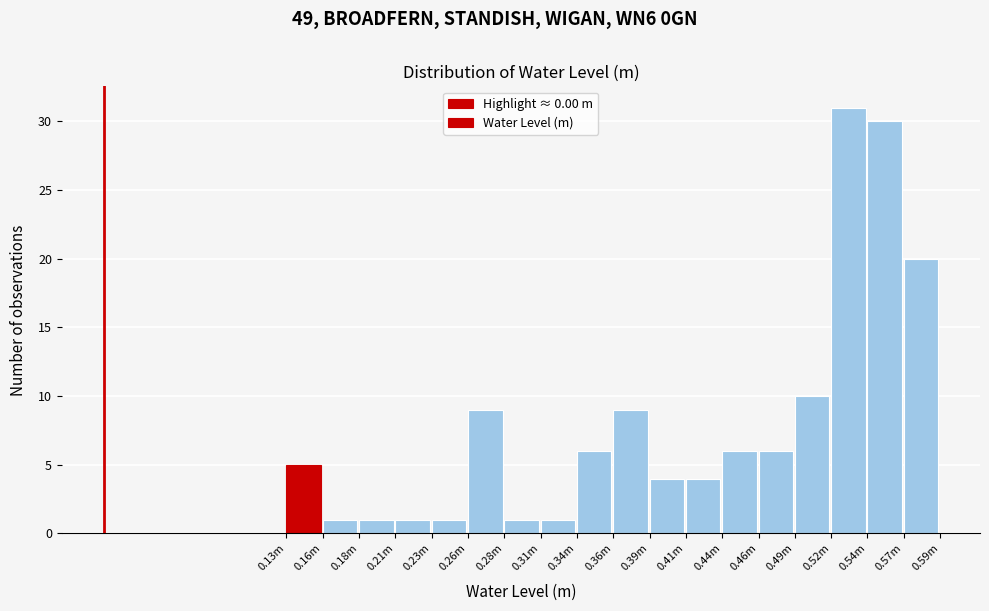

Reading left to right, list all the values displayed in this chart.

5	1	1	1	1	9	1	1	6	9	4	4	6	6	10	31	30	20